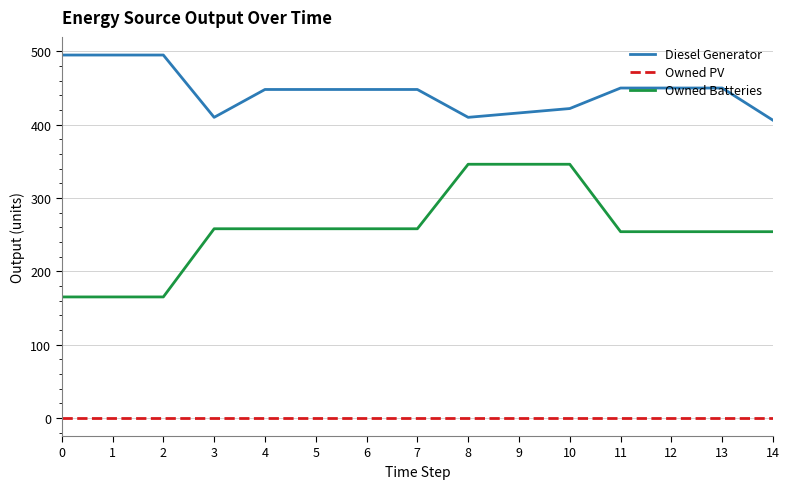

At how many categories does at least one series exceed 479?

3